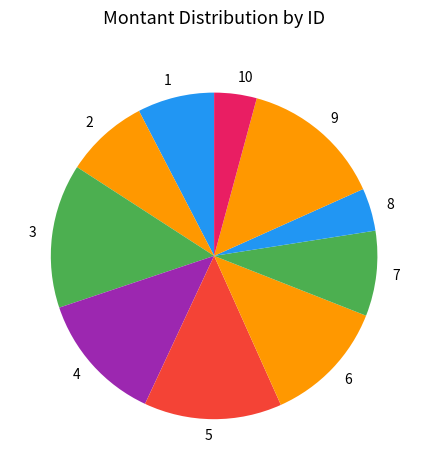

Combined, do 9 and 5 account for over 50%?

No